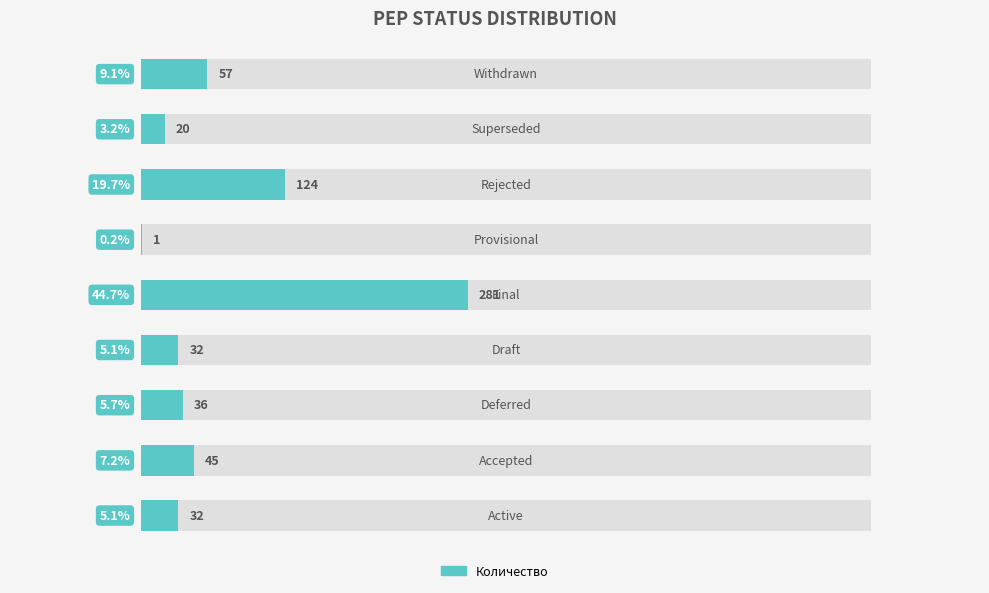

Between 2 and 7, which is larger?

2